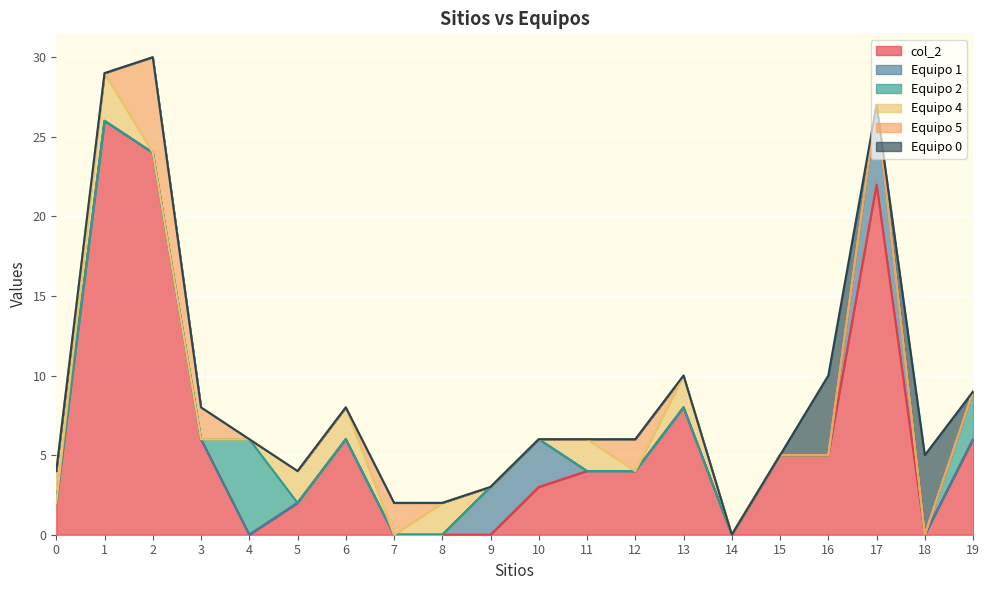

List the series in order of their peak value, highest first.

col_2, Equipo 2, Equipo 5, Equipo 1, Equipo 0, Equipo 4